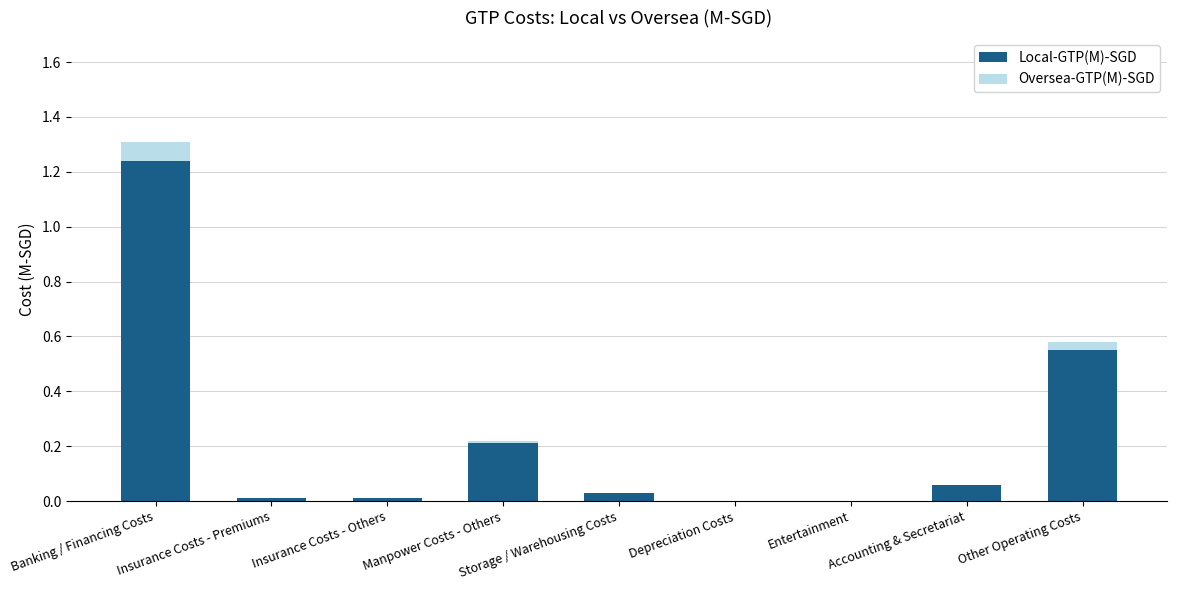

The Local-GTP(M)-SGD series shows 0.0 at Entertainment. True or false?

True